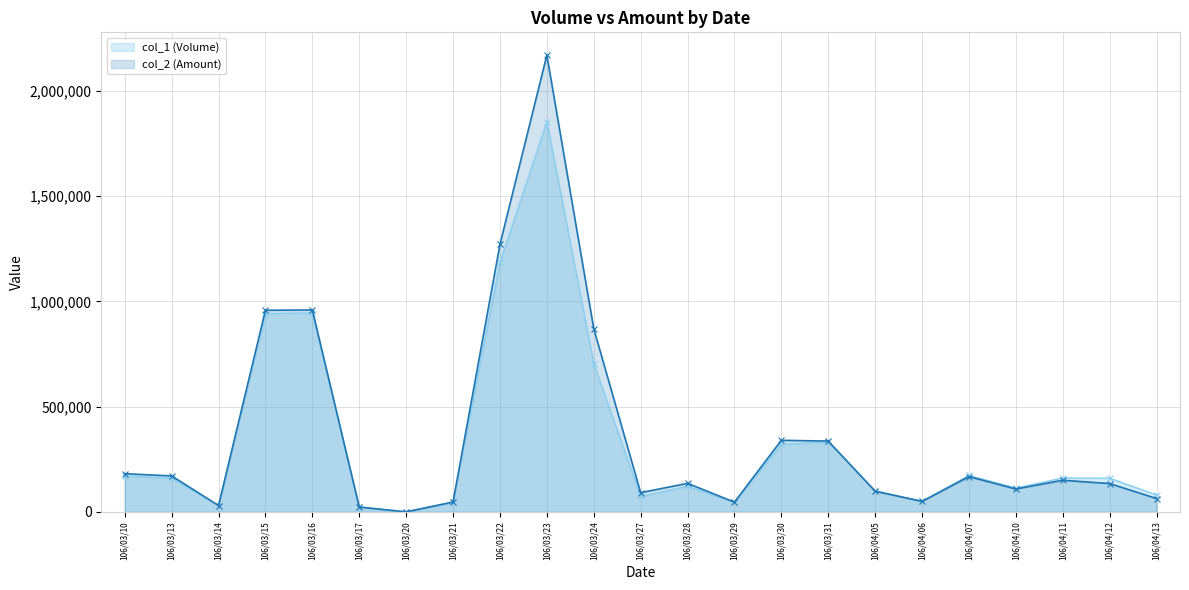

What is the spread (max minus min) of values at 106/03/29?

1060